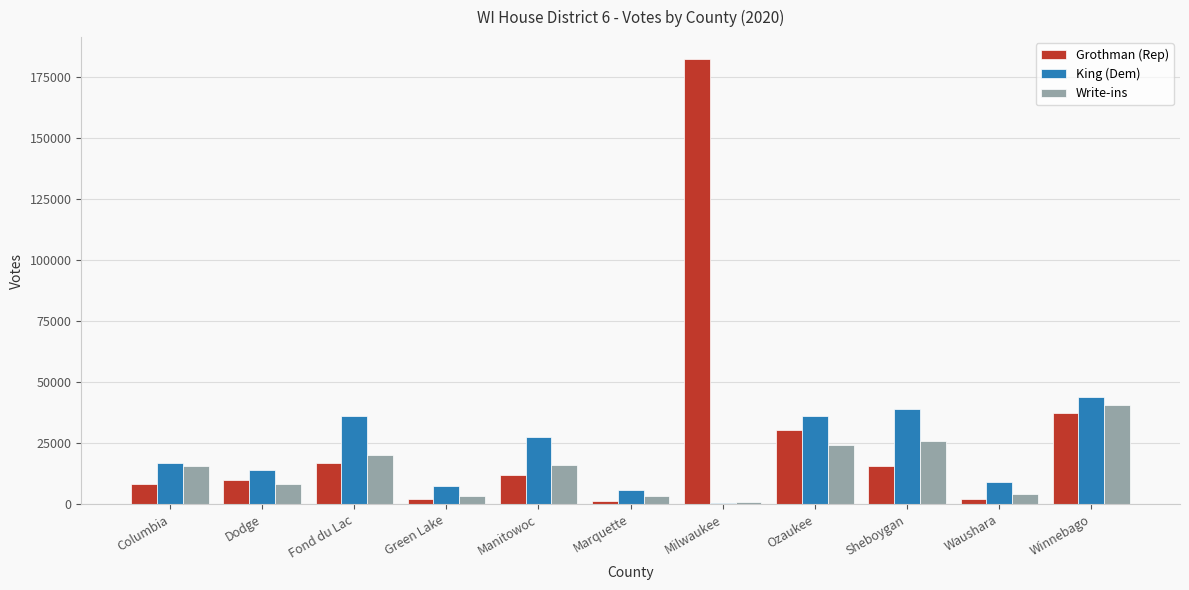

At which label does Grothman (Rep) first exceed 11915?

Fond du Lac